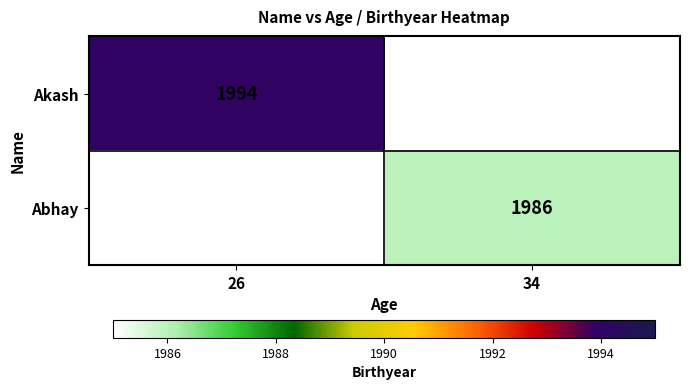

The Akash series shows 1994 at 26. True or false?

True